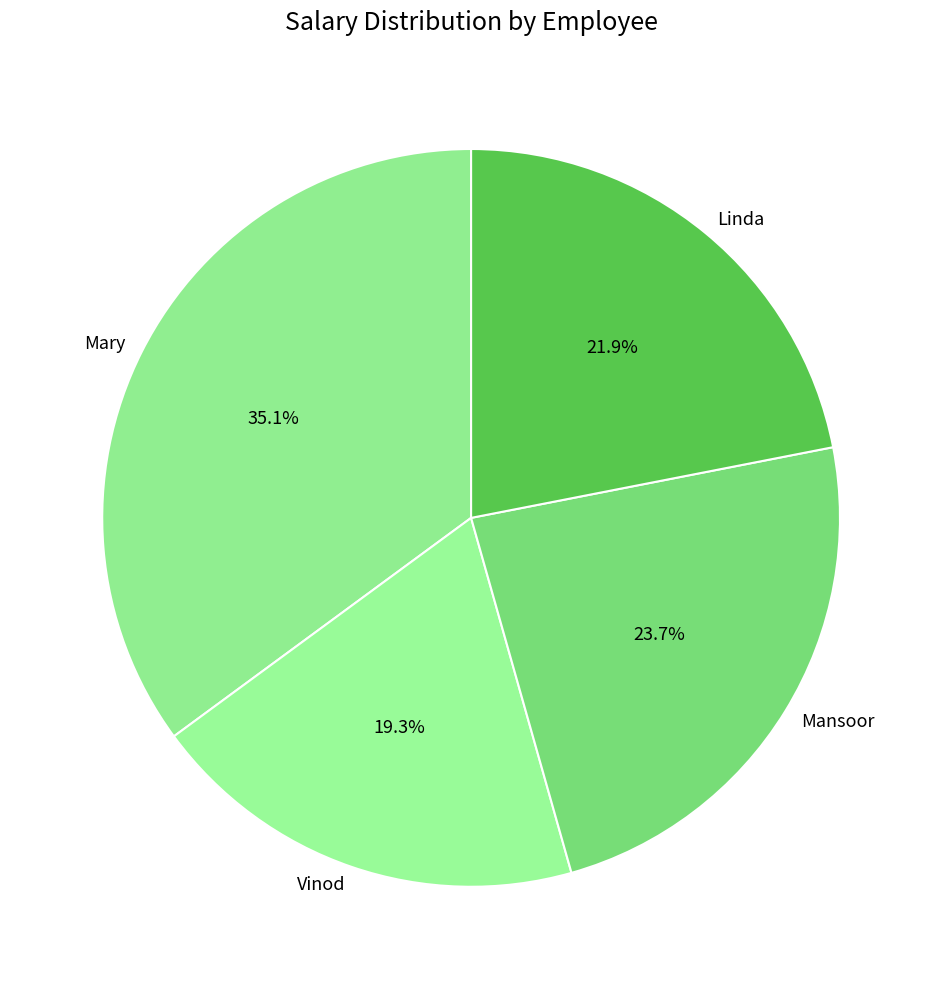

Which category has the smallest portion of the pie?

Vinod